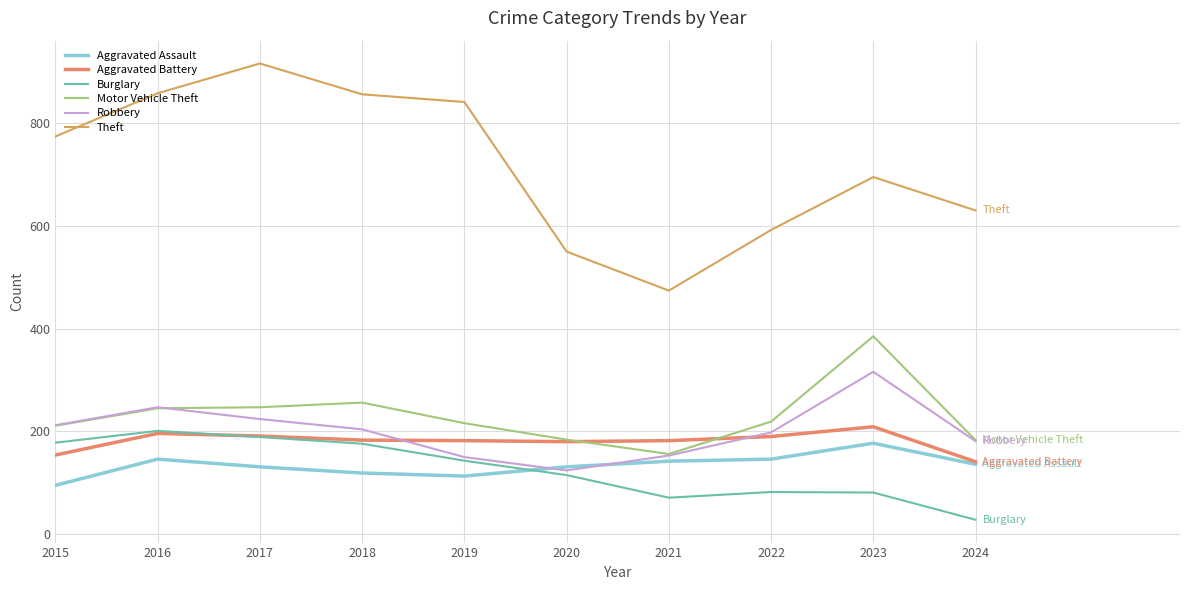

Which series changed the most between 2021 and 2024?

Theft